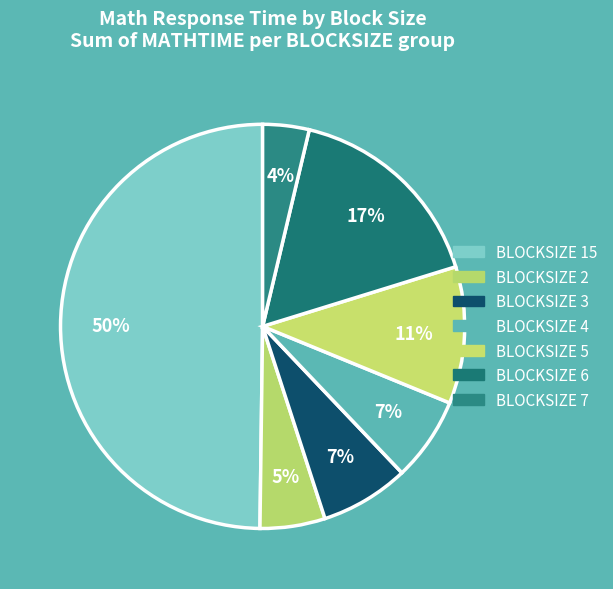

How many slices are in this pie chart?

7